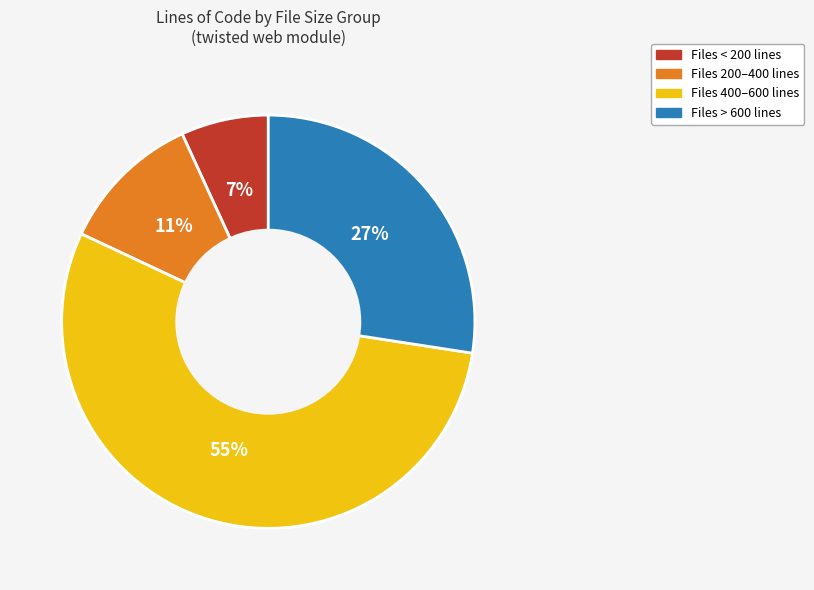

Count the number of slices in the pie.

4